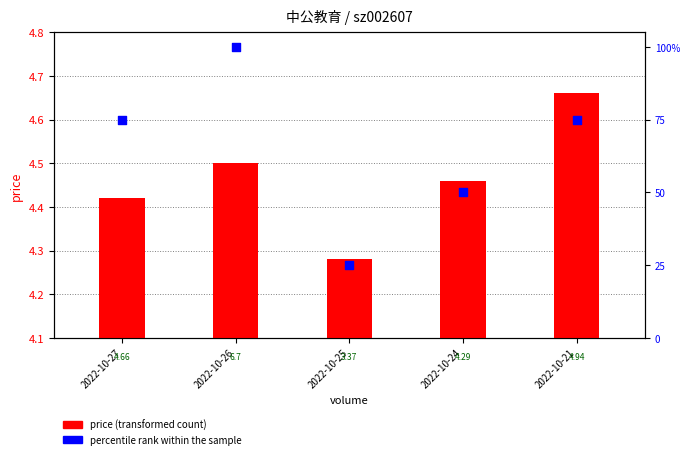

Which series has the largest Y range (max minus min)?

percentile rank within the sample